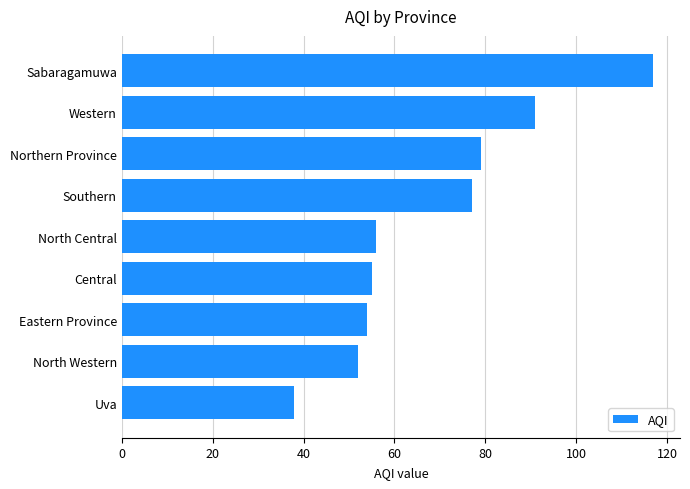

Read the value at Sabaragamuwa.

117